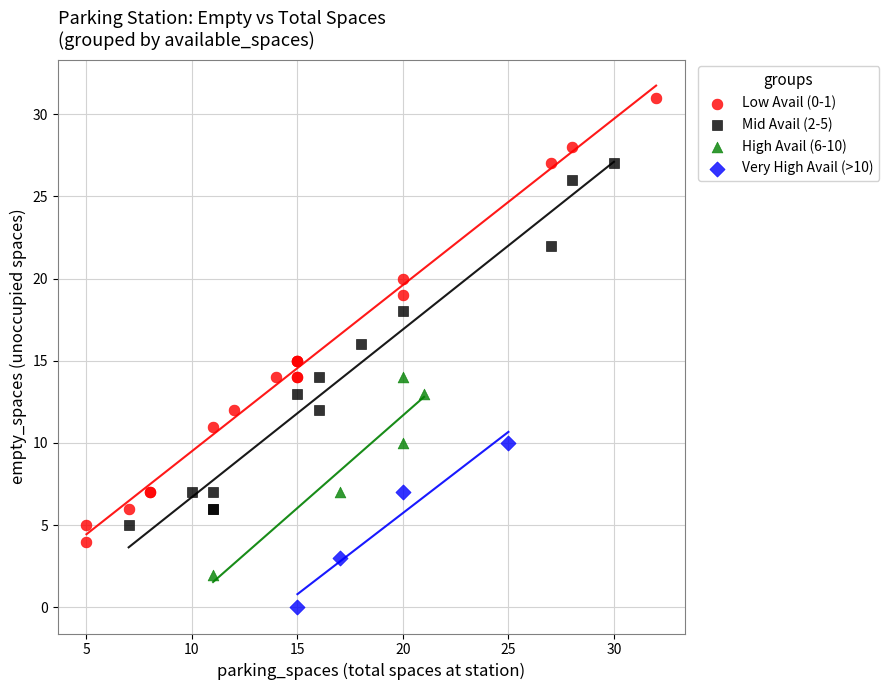

Which series has the widest spread of Y values?

Low Avail (0-1)